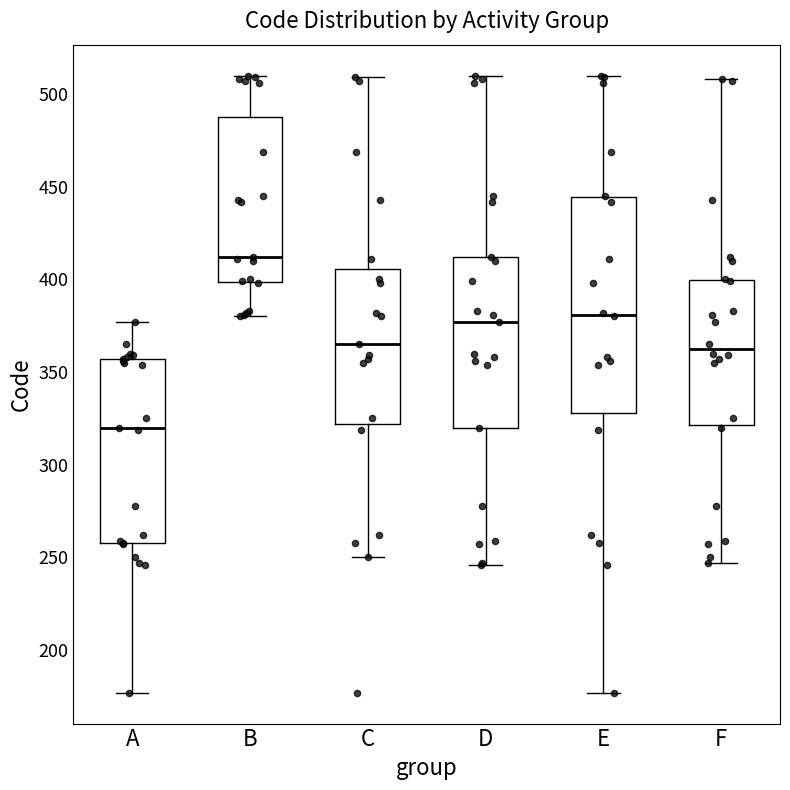

Reading left to right, transcribe this box plot: for each box, give where its median line is, the range the box spans, and where its two whiskers end, as read against the y-axis. The values are not printed on the chart, so give them approximately, as read against the axis.

A: median 320, box 260 to 355, whiskers 175 to 375
B: median 410, box 400 to 490, whiskers 380 to 510
C: median 365, box 320 to 405, whiskers 250 to 510
D: median 375, box 320 to 410, whiskers 245 to 510
E: median 380, box 330 to 445, whiskers 175 to 510
F: median 365, box 320 to 400, whiskers 245 to 510